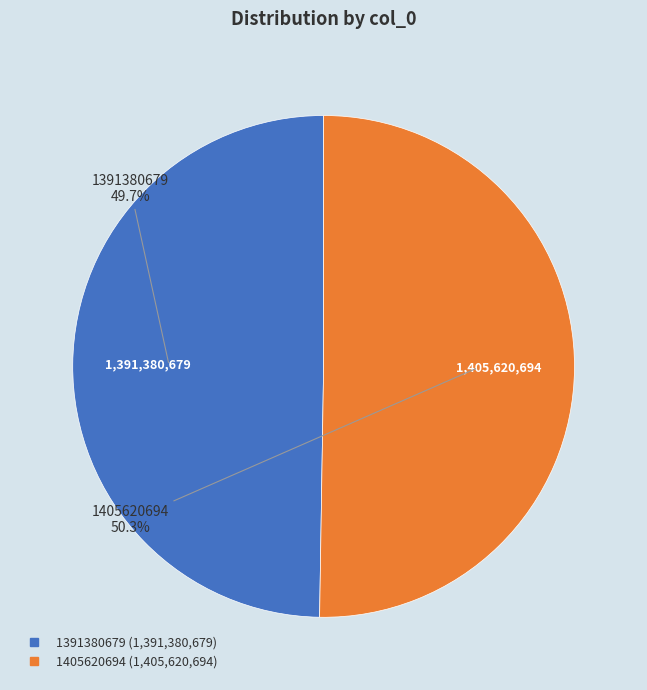

To the nearest percent, what percentage of the pie is 1405620694?

50%